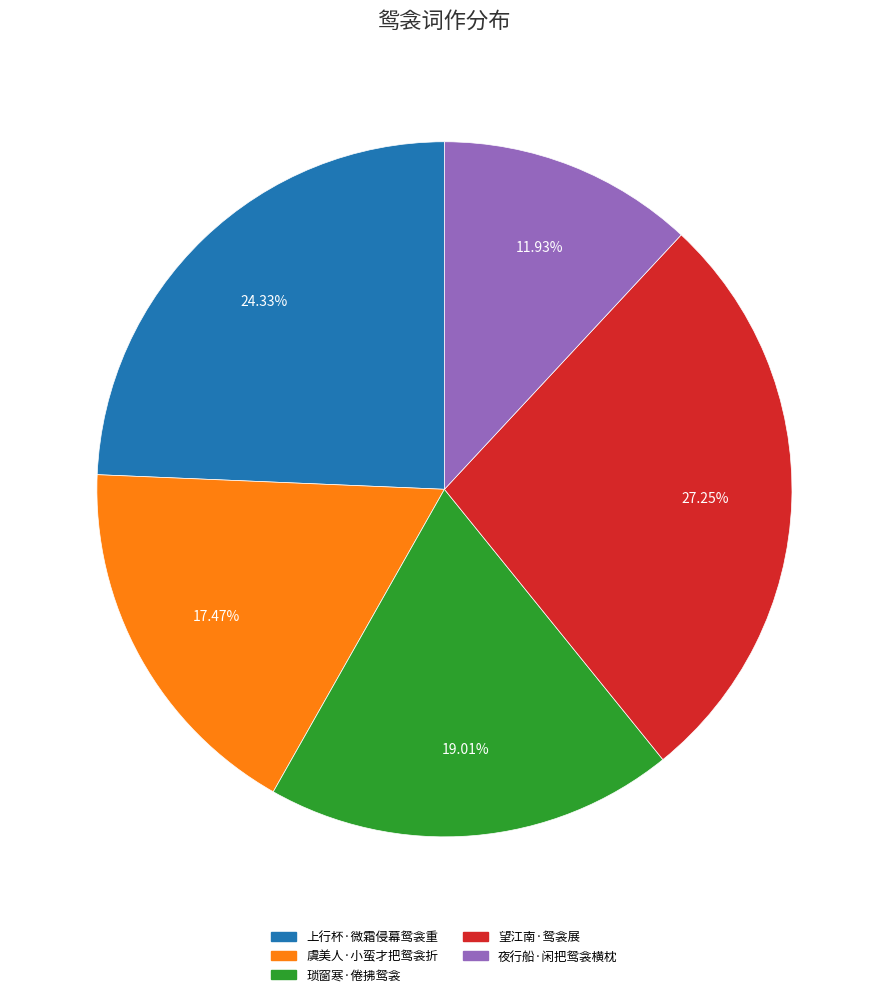

Approximately how many times larger is the value at 夜行船·闲把鸳衾横枕 compared to 上行杯·微霜侵幕鸳衾重?

0.5